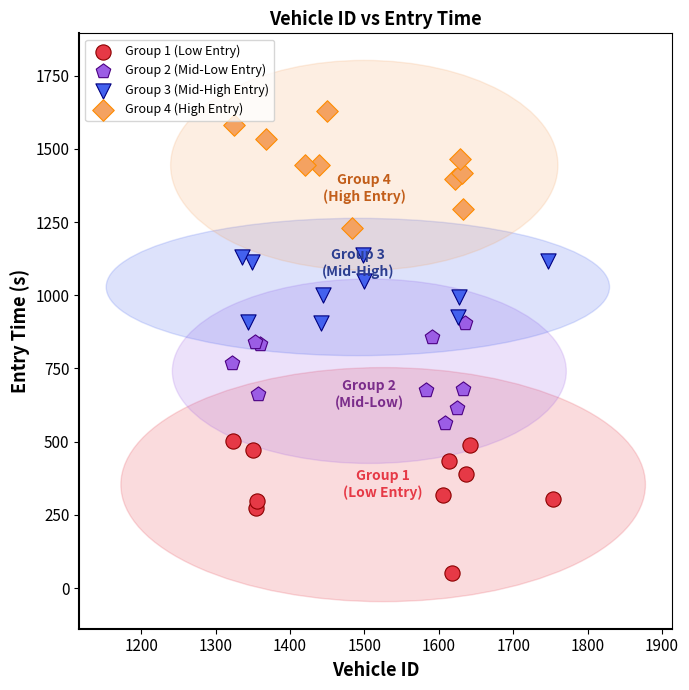

Which series contains the lowest Y value?

Group 1 (Low Entry)